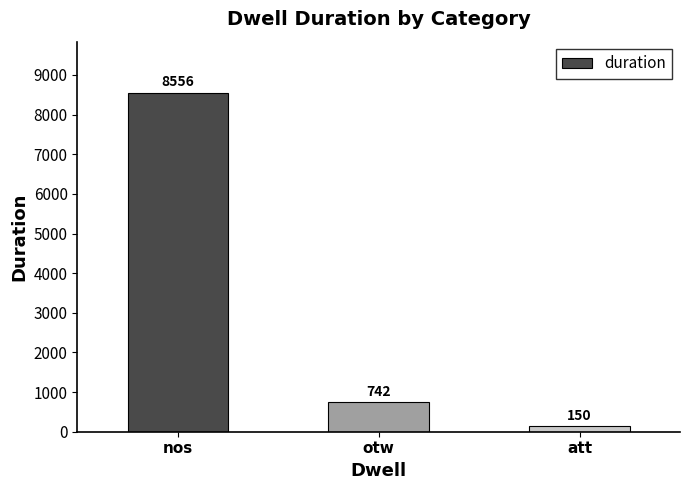

How many values are below 742?

1